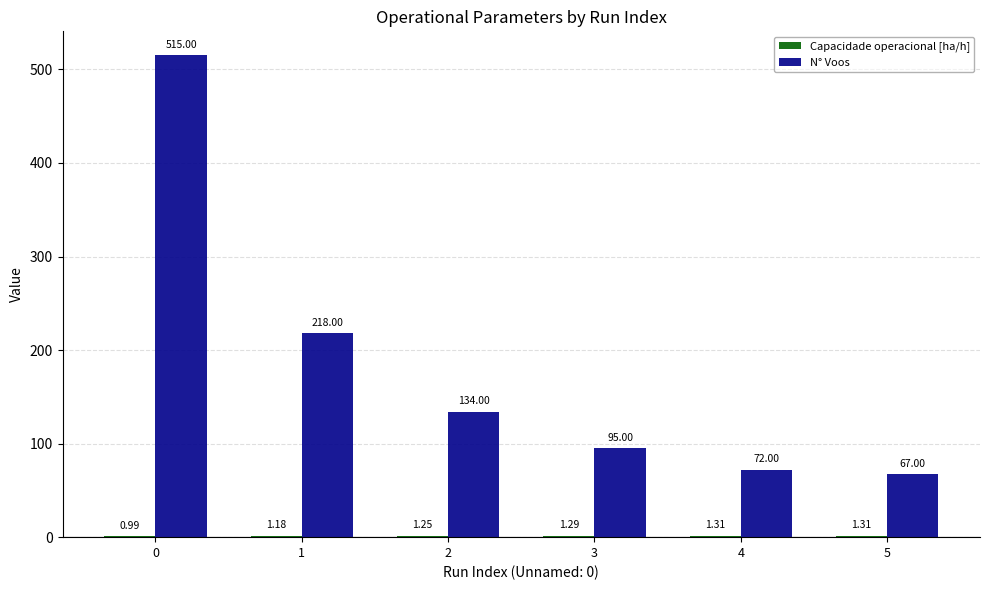

What is the total value across all series at 0?

516.0